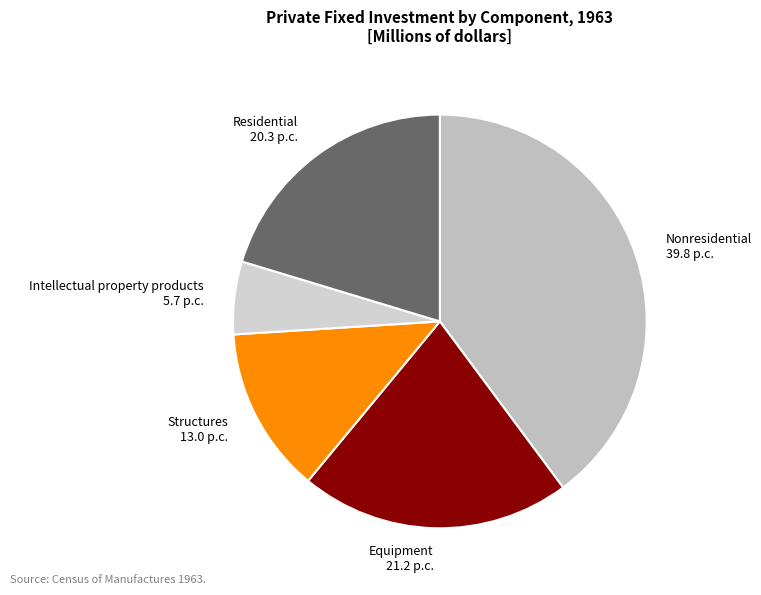

Count the number of slices in the pie.

5